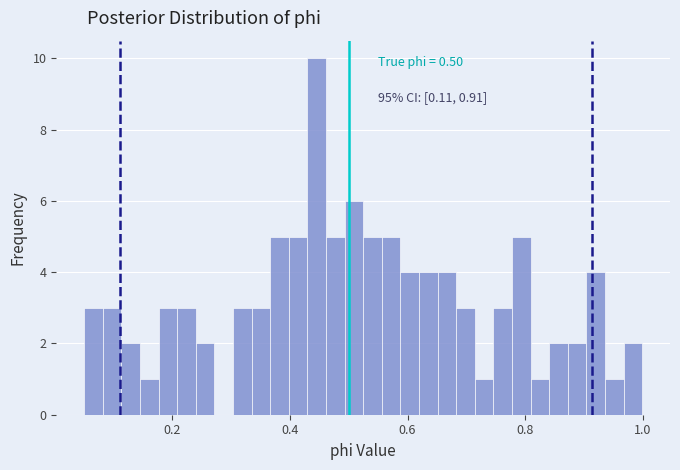

Around what value on the x-axis is the tallest bar? Give the approximate position of its centre, as read against the axis.

0.44